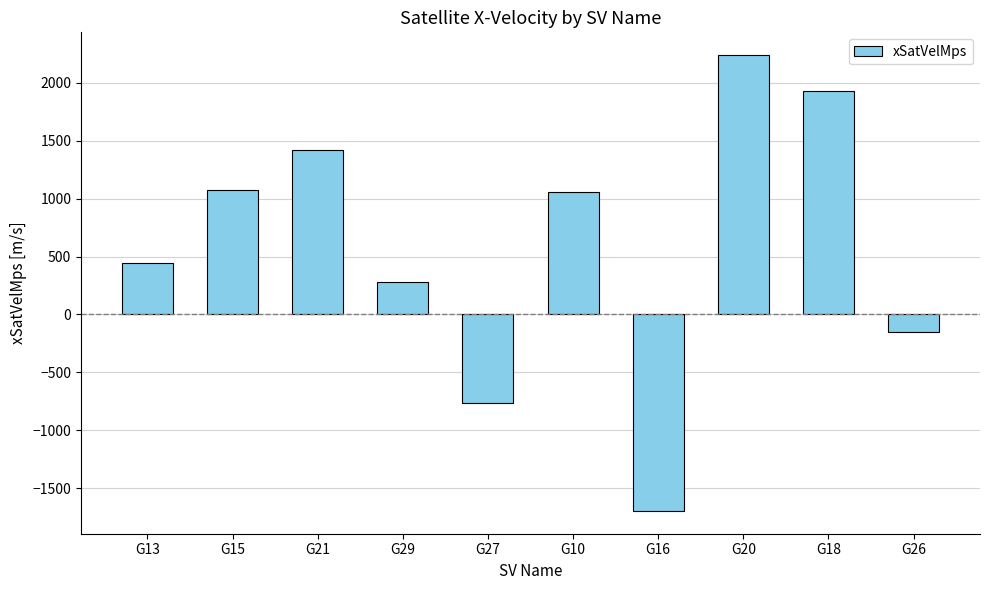

What is the label of the 7th bar from the right?

G29